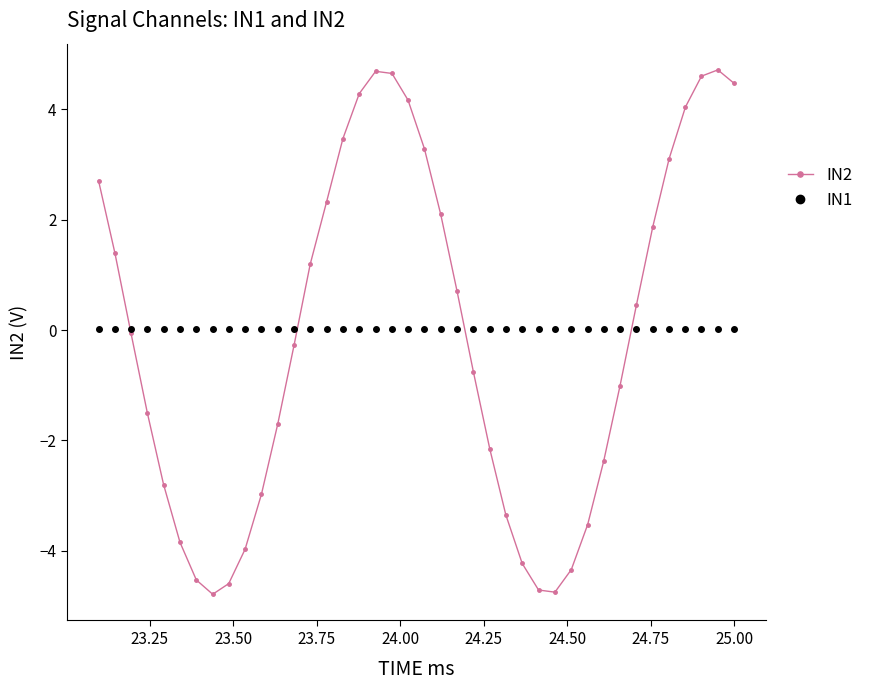

What is the value of the IN2 point at the 13th from the left?

-0.3